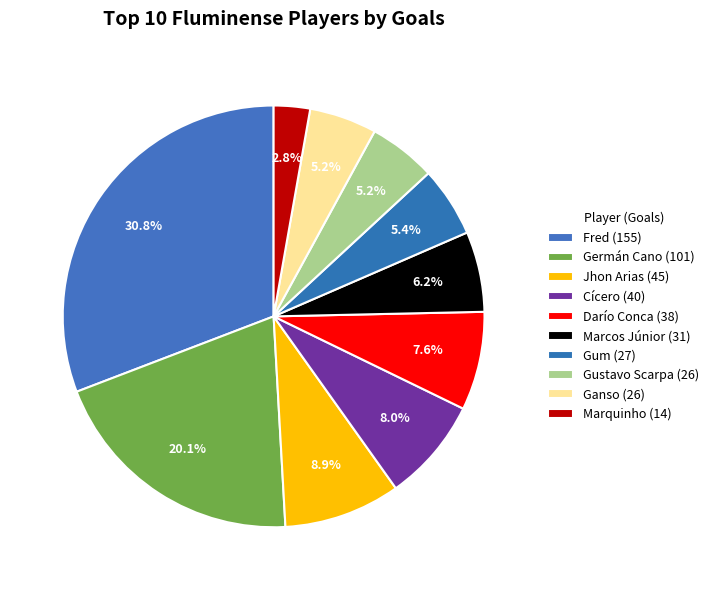

Count the number of slices in the pie.

10